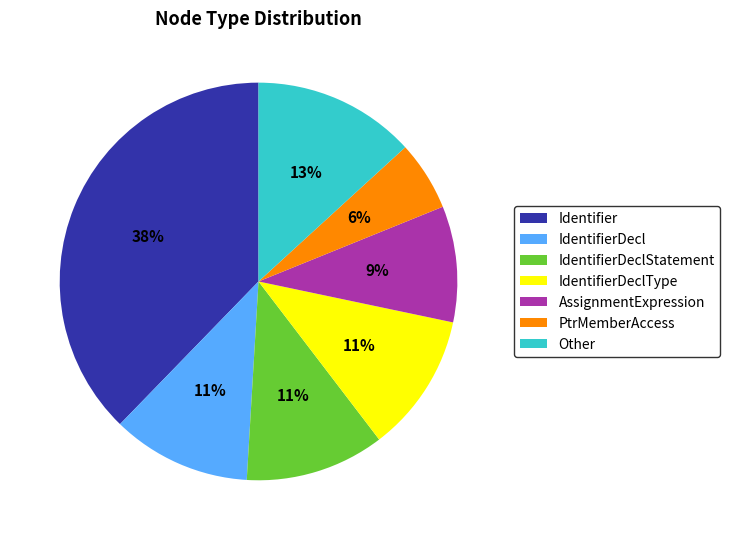

The IdentifierDeclType slice represents 23% of the pie. True or false?

False